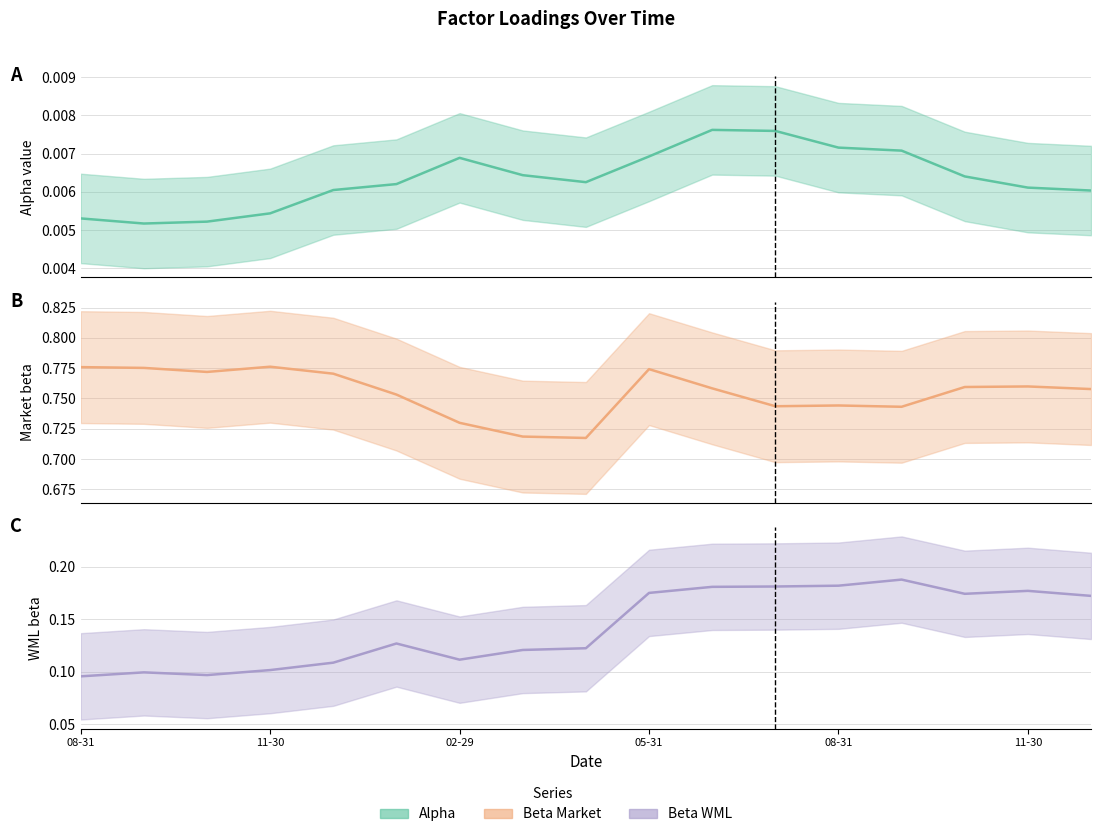

Between 2019-11-30 and 2020-07-31, which series saw the biggest shift?

beta_WML